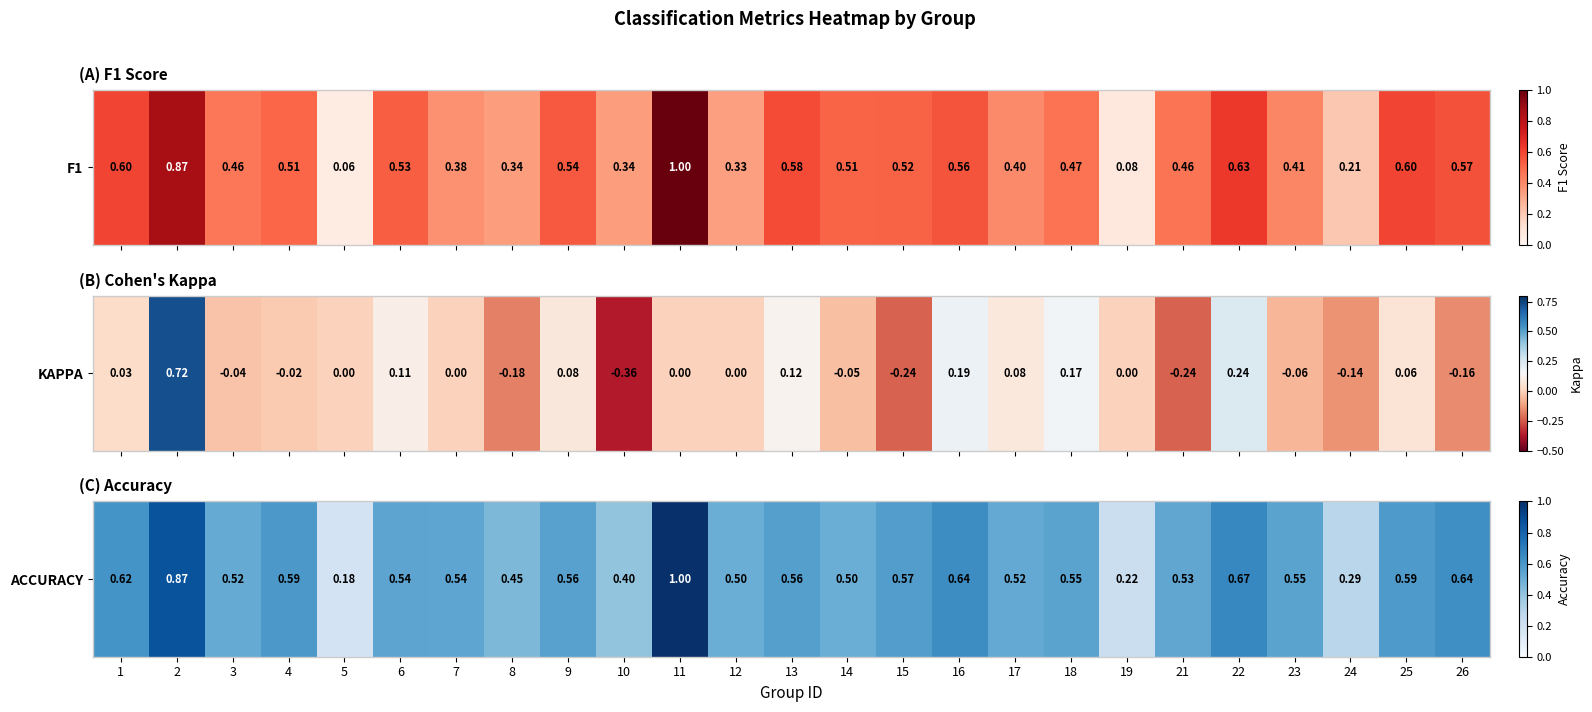

How many data points does each series have?

25